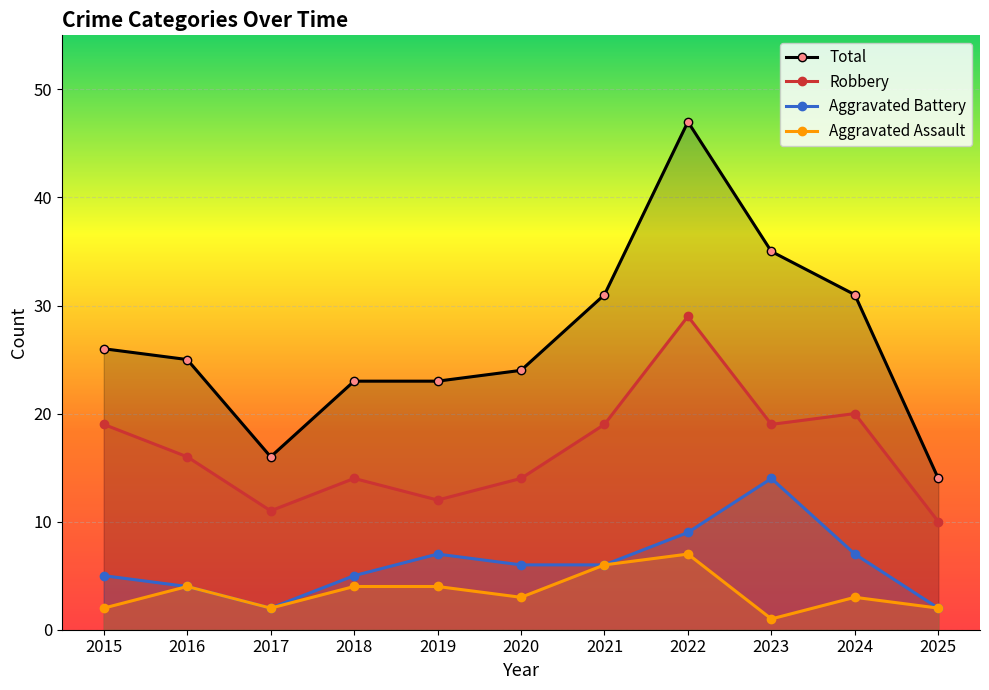

What is the value of the Total point at the 1st from the left?

26